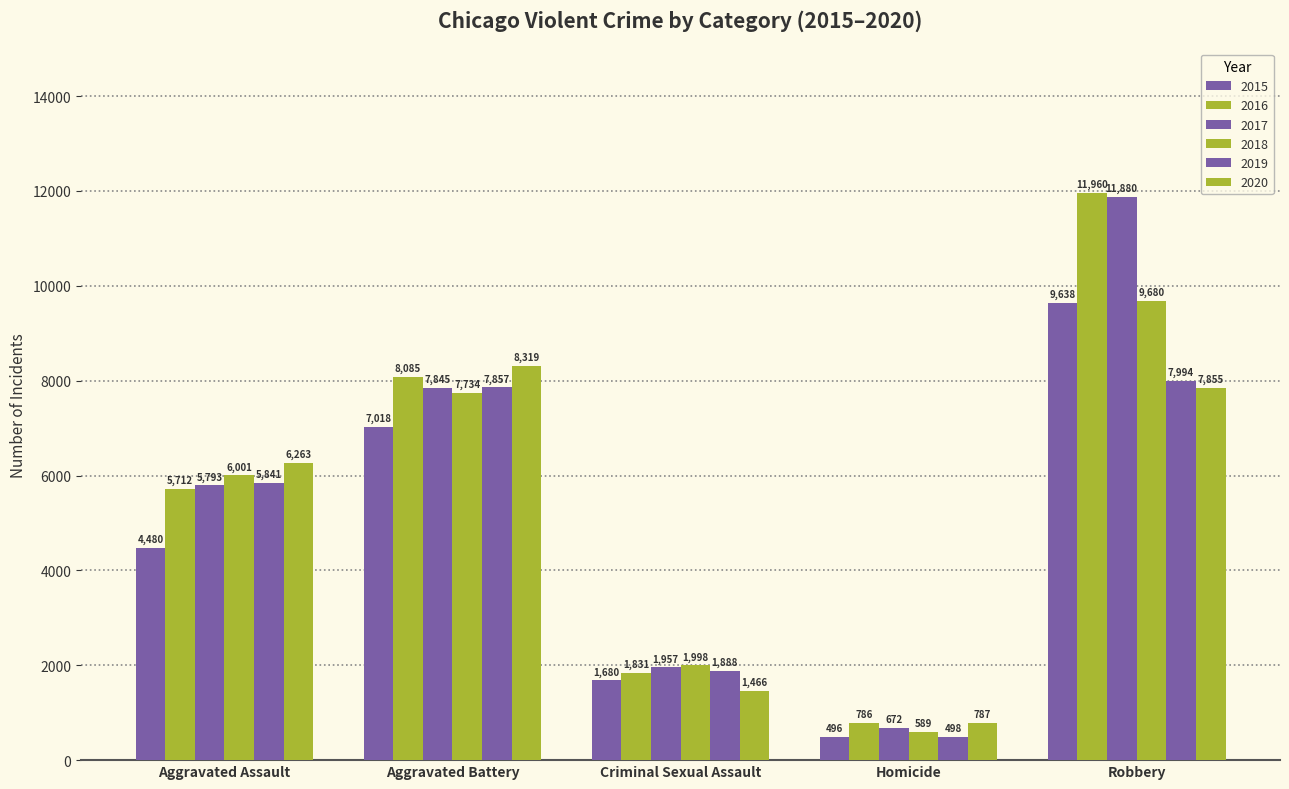

Reading left to right, what are all the values shown in this chart?

2015: 4480	7018	1680	496	9638
2016: 5712	8085	1831	786	11960
2017: 5793	7845	1957	672	11880
2018: 6001	7734	1998	589	9680
2019: 5841	7857	1888	498	7994
2020: 6263	8319	1466	787	7855